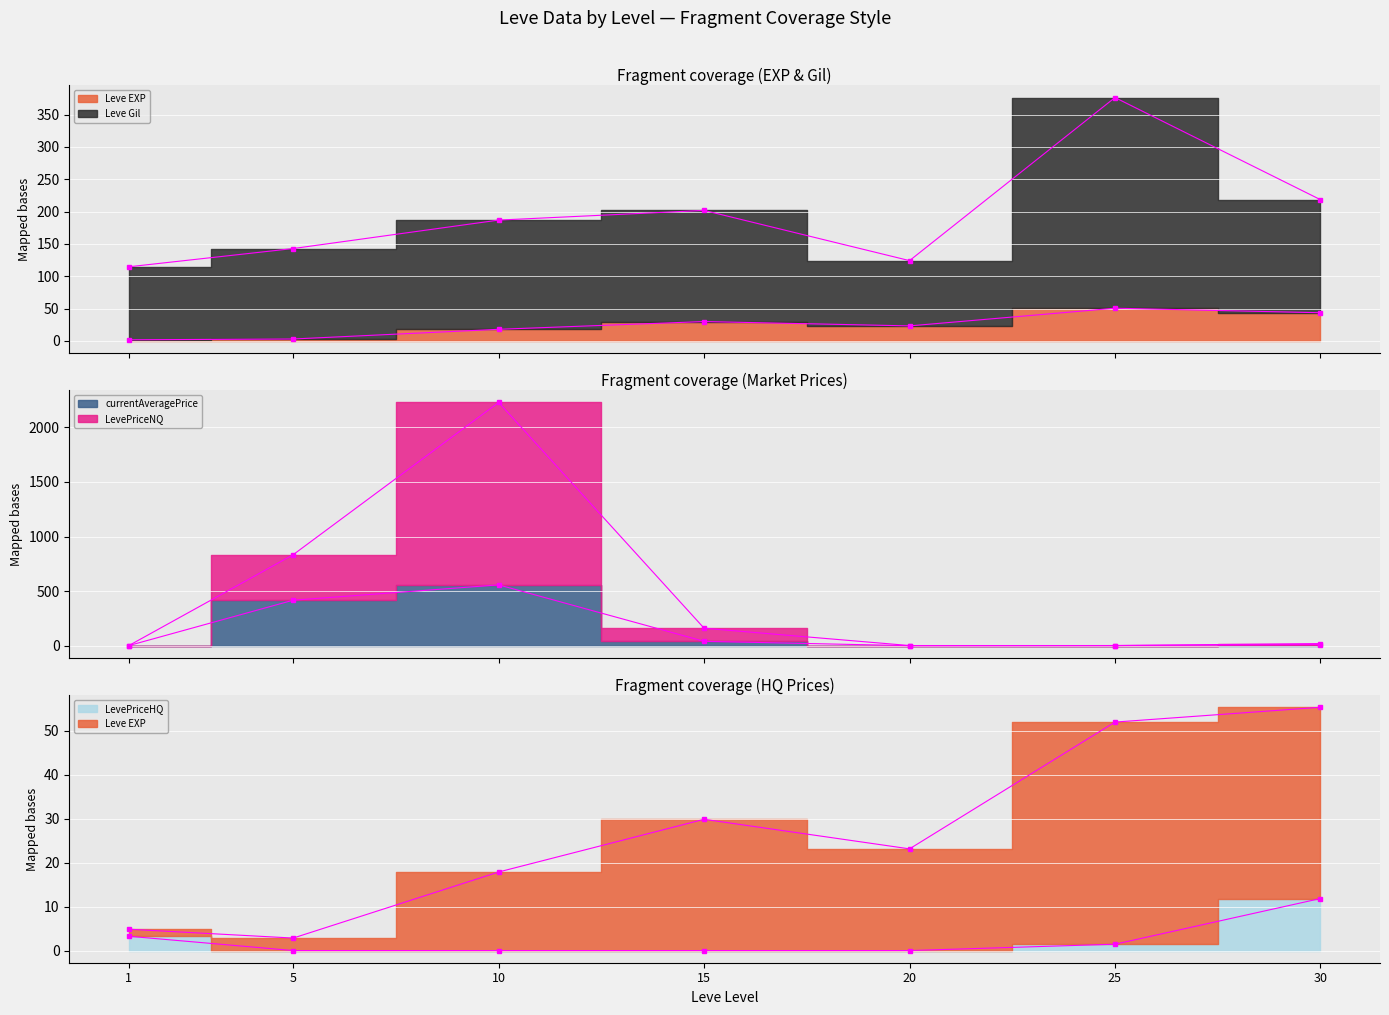

Which series has the largest total across all categories?

LevePriceNQ